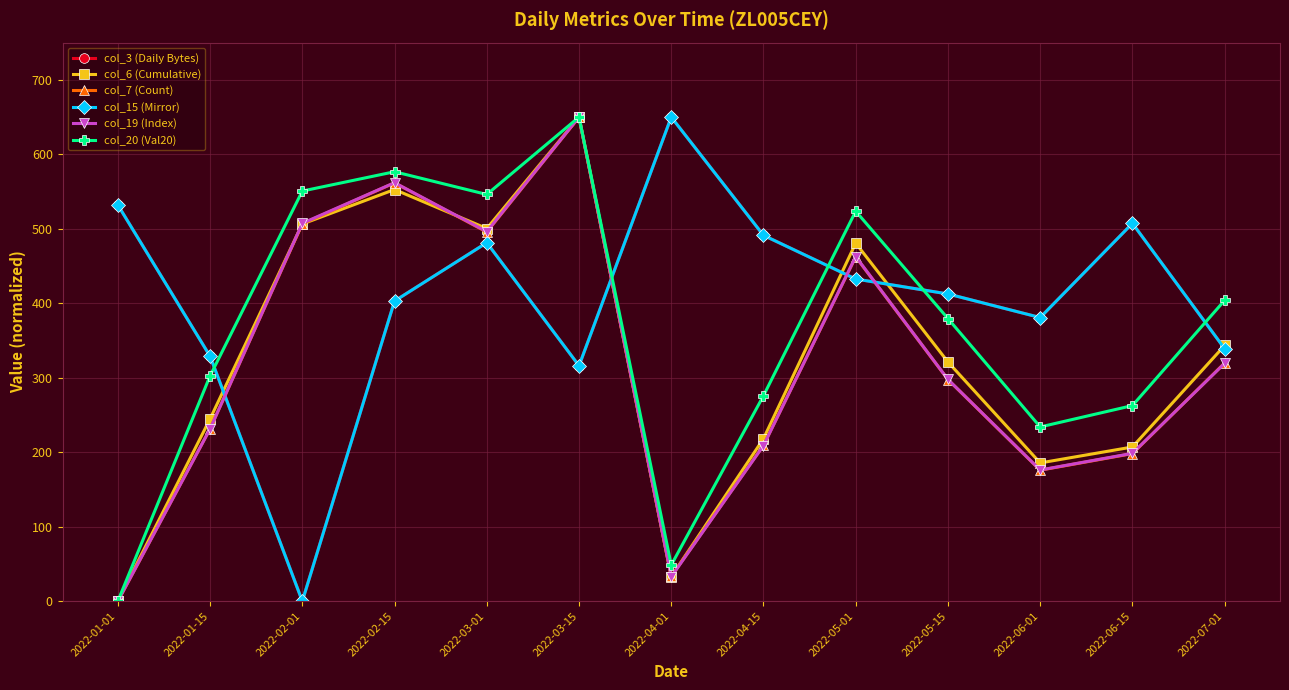

At which category does col_6 (Cumulative) reach its first local valley?

2022-03-01